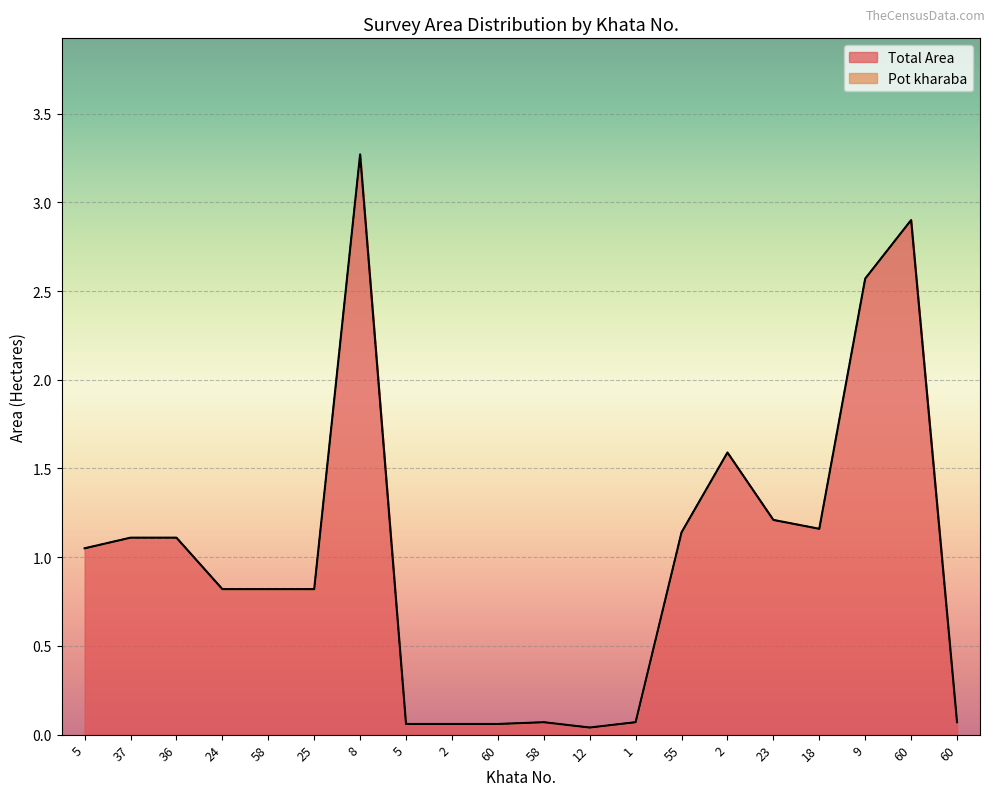

At which category does the data reach its first local valley?

12